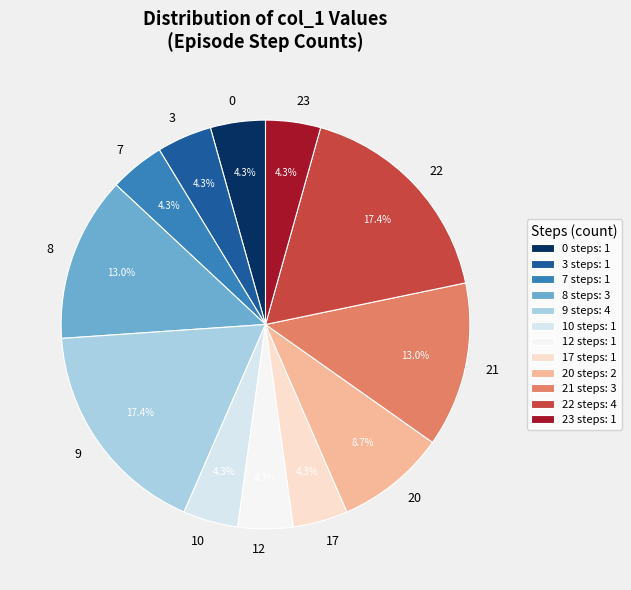

How many slices are in this pie chart?

12